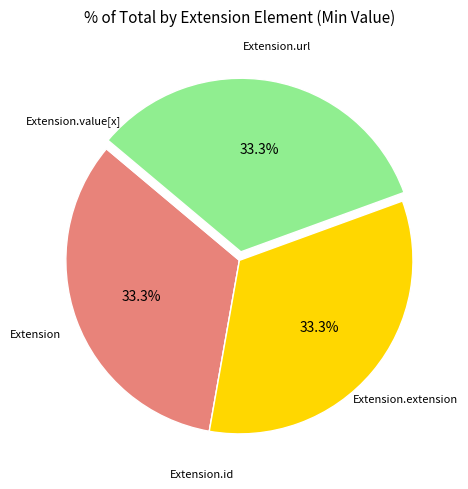

Is there a majority slice in this chart?

No